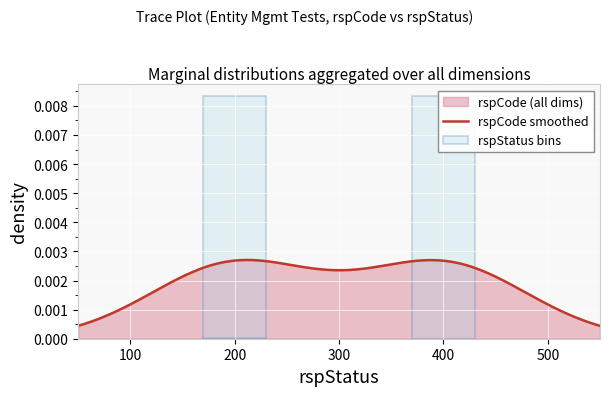

What is the label of the 2nd bar from the right?

400